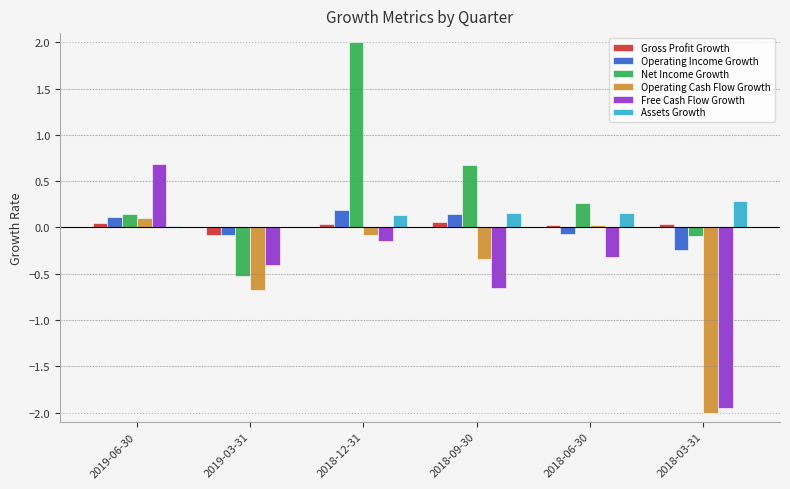

Is the value of Assets Growth at 2019-06-30 greater than the value of Gross Profit Growth at 2018-09-30?

No